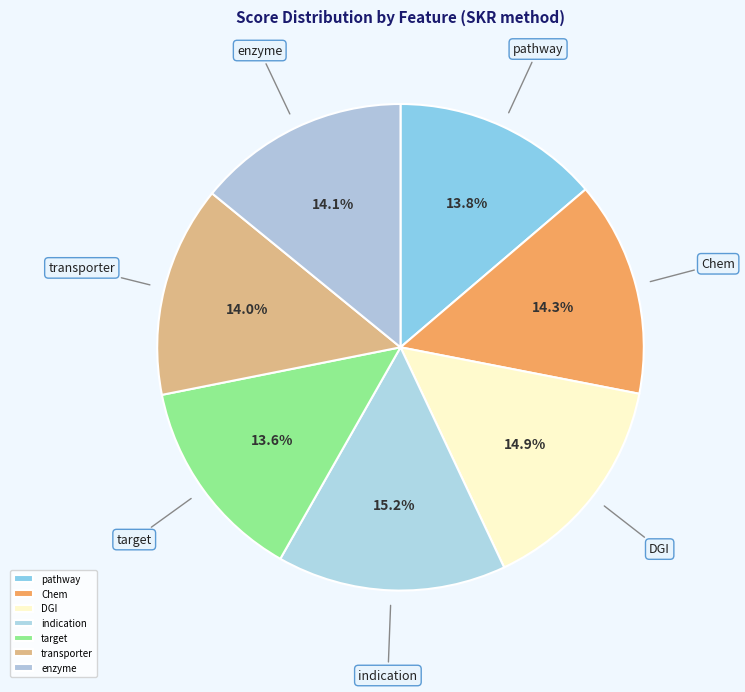

The DGI slice represents 15% of the pie. True or false?

True